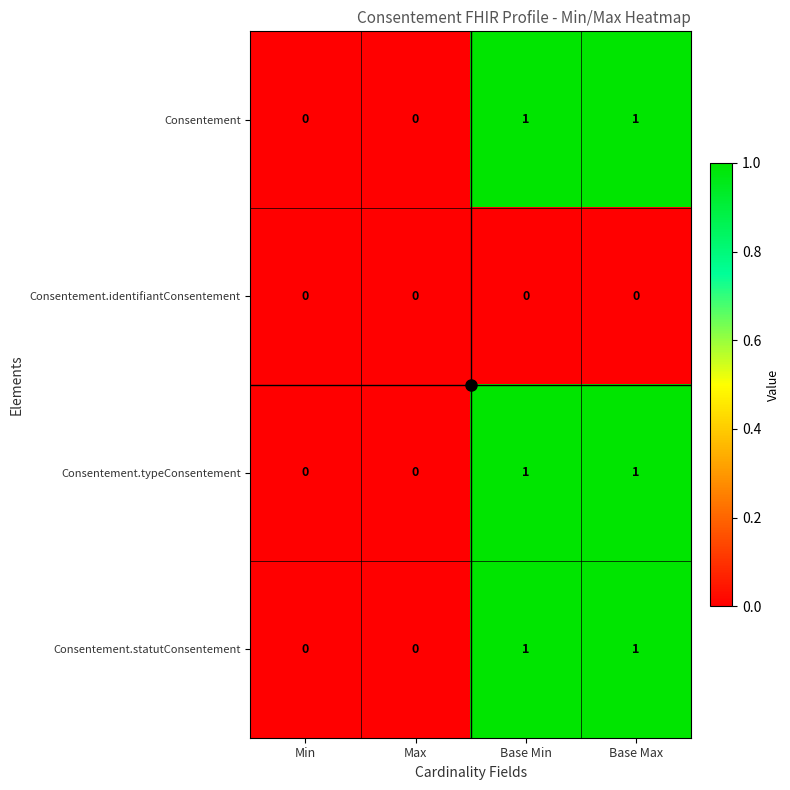

Is it true that Consentement.identifiantConsentement equals 0 at Min?

True